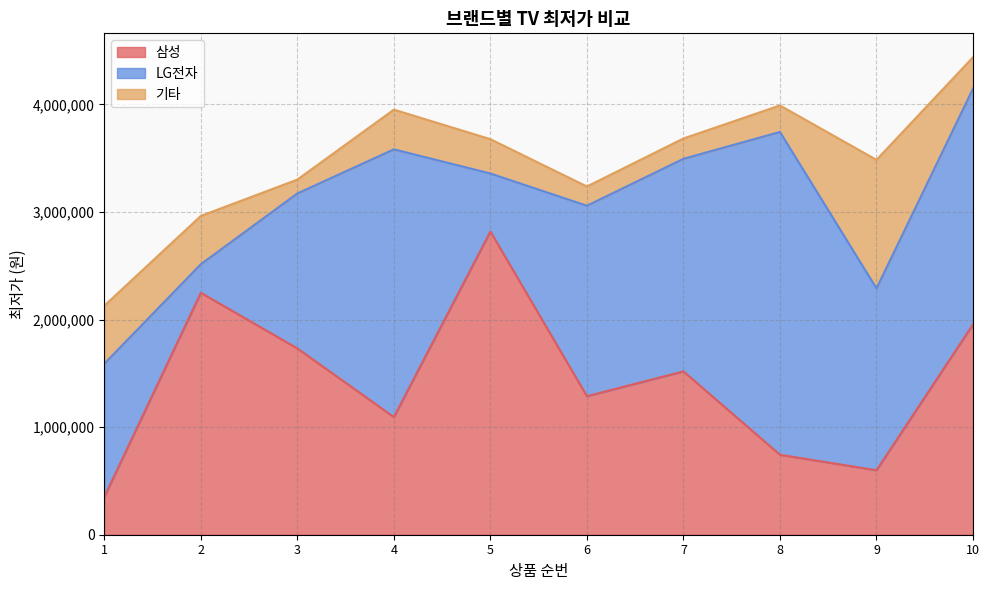

The 삼성 series shows 743090 at 8. True or false?

True